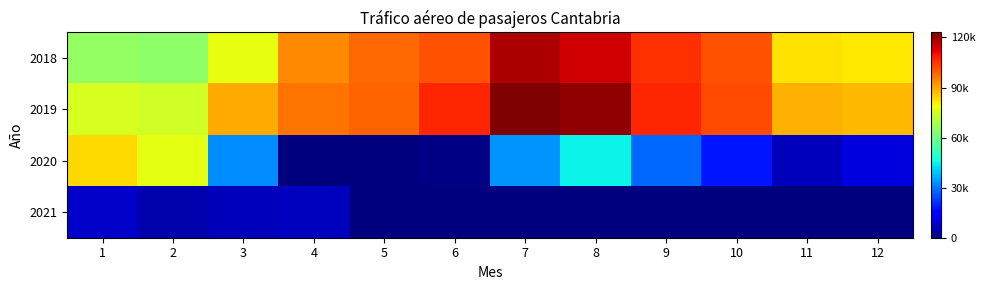

What is the total value across all series at 3?

206402